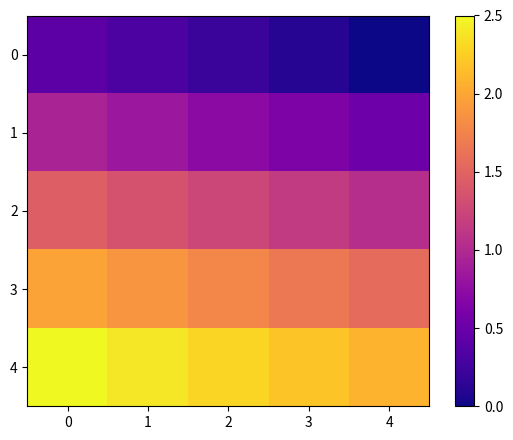

Reading right to left, extract all data points from this chart.

0: 4=0.0	3=0.1	2=0.2	1=0.3	0=0.4
1: 4=0.5	3=0.6	2=0.7	1=0.8	0=0.9
2: 4=1.0	3=1.1	2=1.2	1=1.4	0=1.5
3: 4=1.6	3=1.7	2=1.8	1=1.9	0=2.0
4: 4=2.1	3=2.2	2=2.3	1=2.4	0=2.5